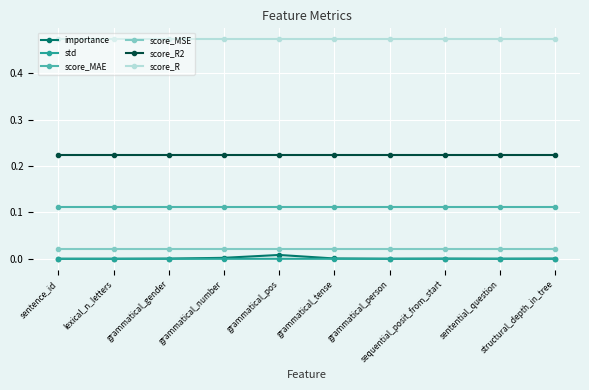

Which series has the largest range (max minus min)?

importance